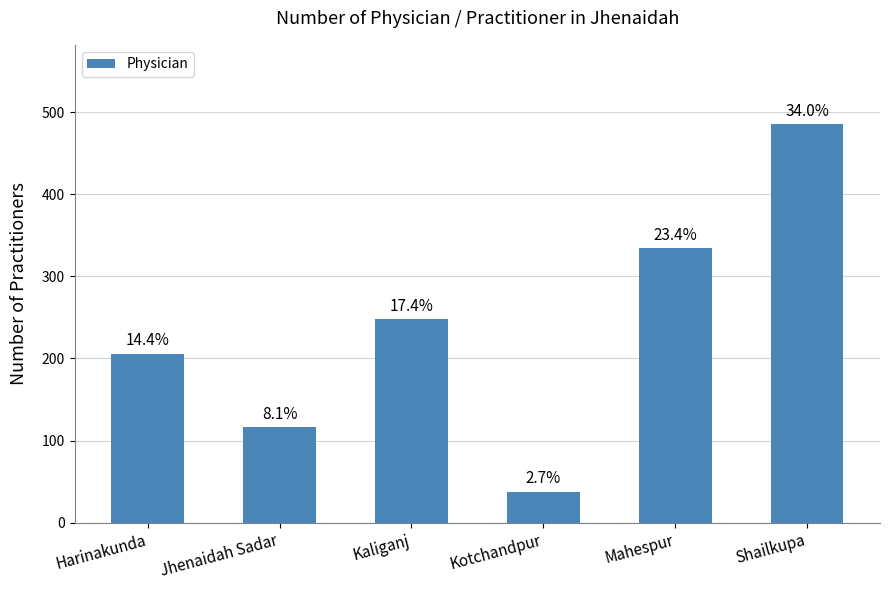

How many bars are there in total?

6